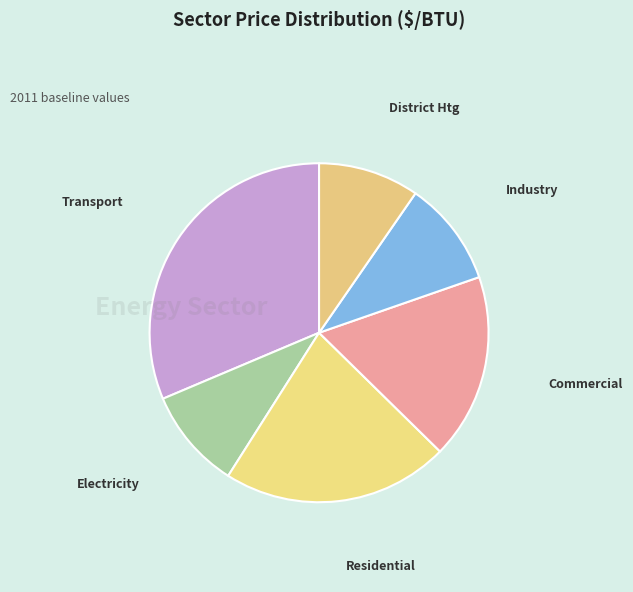

How many segments does this pie chart have?

6